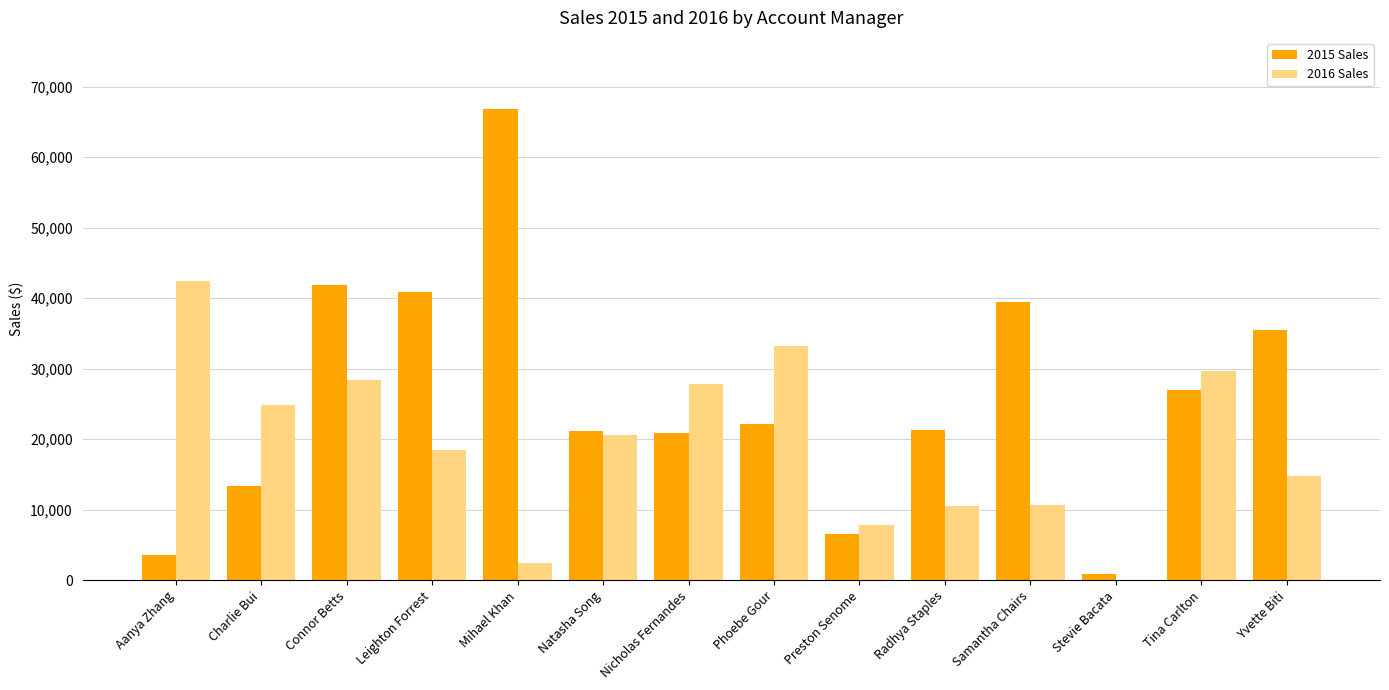

Which series has the widest spread of values?

2015 Sales